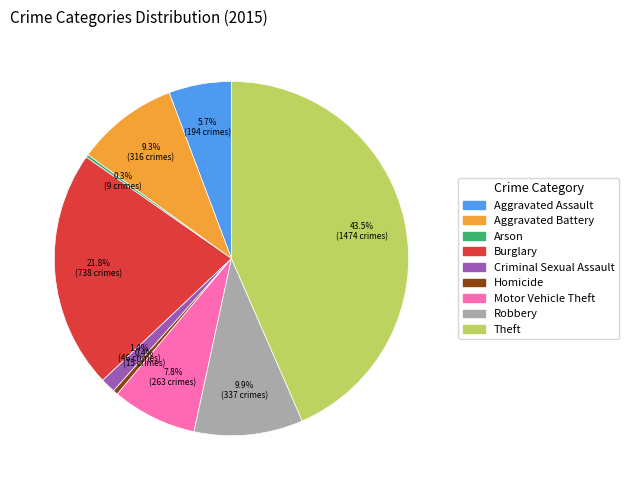

To the nearest percent, what is the difference between the largest and smallest slice percentages?

43%